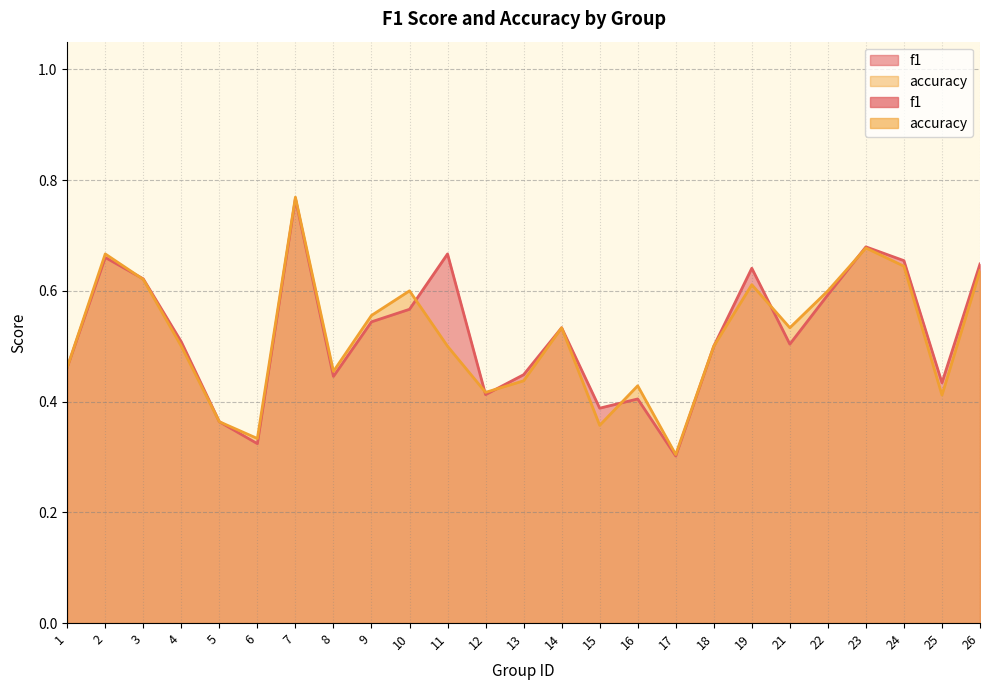

Which series has the largest total across all categories?

f1